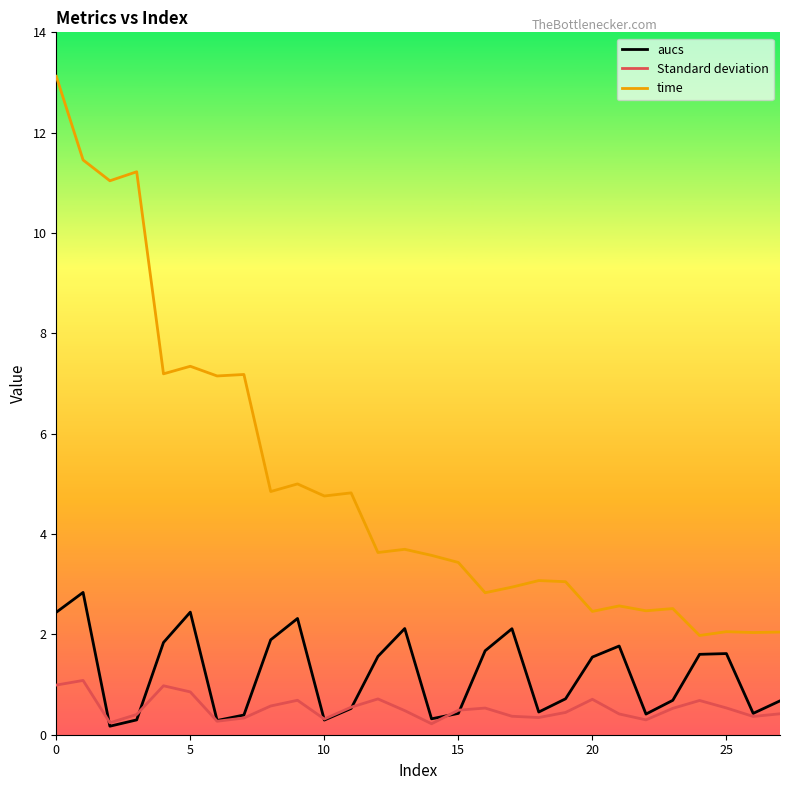

Which series has the largest total across all categories?

time